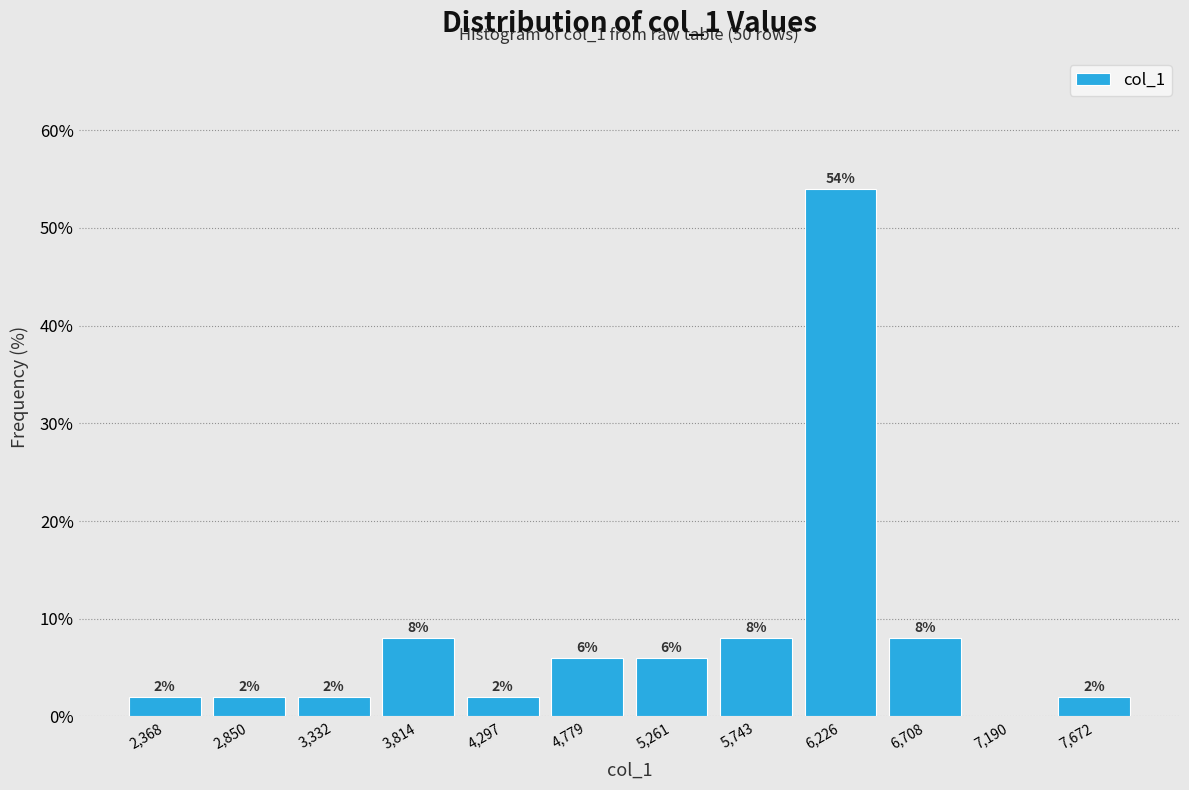

Over which range of the x-axis is the bar tallest?

6000 to 6450